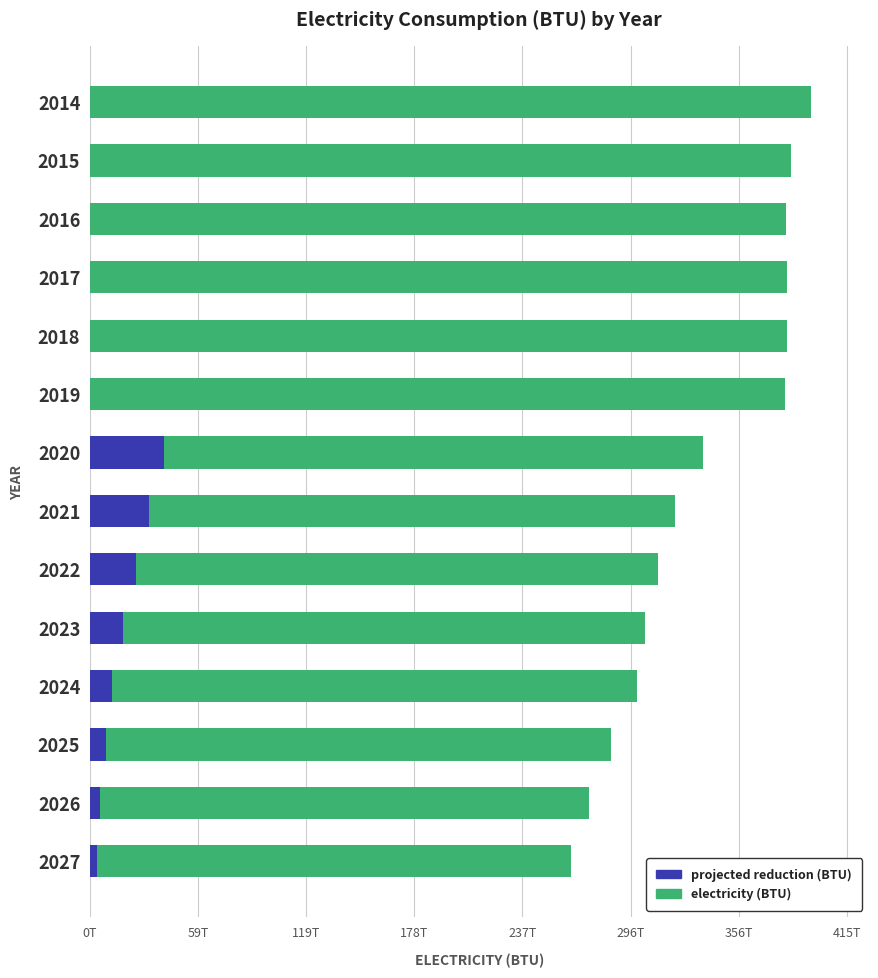

Reading left to right, transcribe all the data shown in this chart.

electricity (BTU): 395.0	384.3	381.6	382.0	382.1	380.7	335.8	320.8	311.5	304.3	299.9	285.3	273.3	263.6
projected reduction (BTU): 0.0	0.0	0.0	0.0	0.0	0.0	40.3	32.1	24.9	18.3	12.0	8.6	5.5	4.0